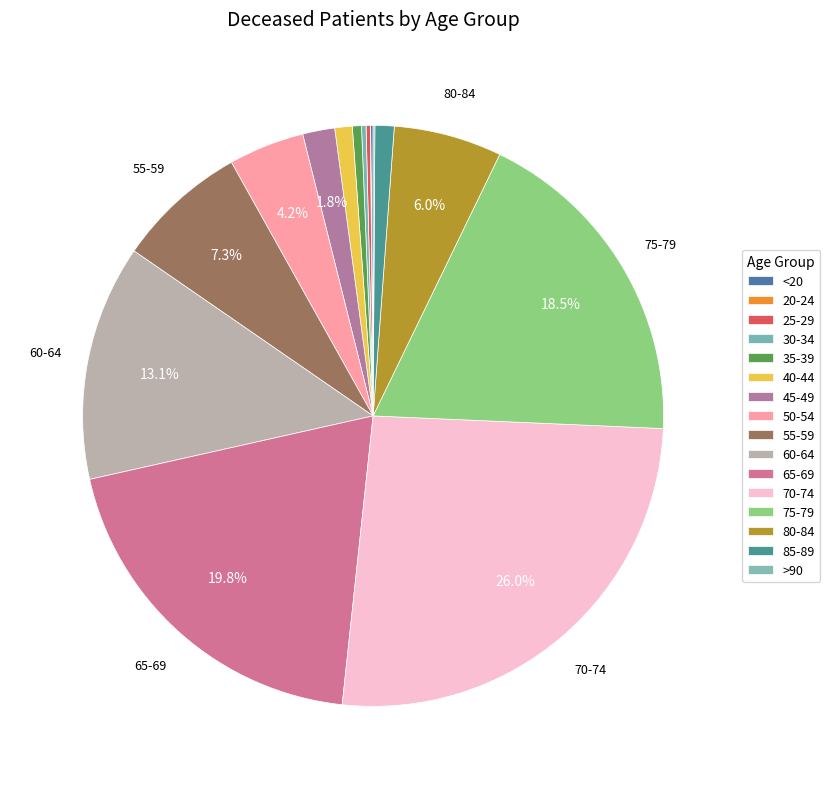

What percentage is the 35-39 slice, to the nearest percent?

1%